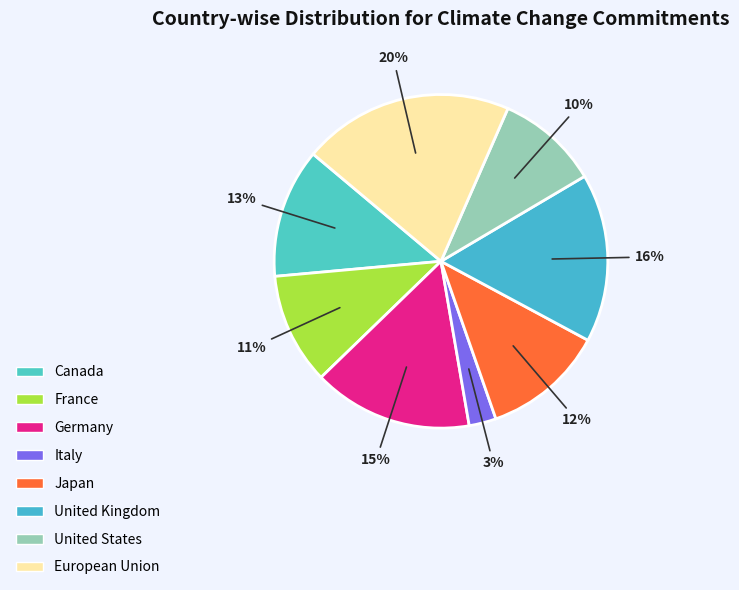

To the nearest percent, what is the average slice percentage?

12%